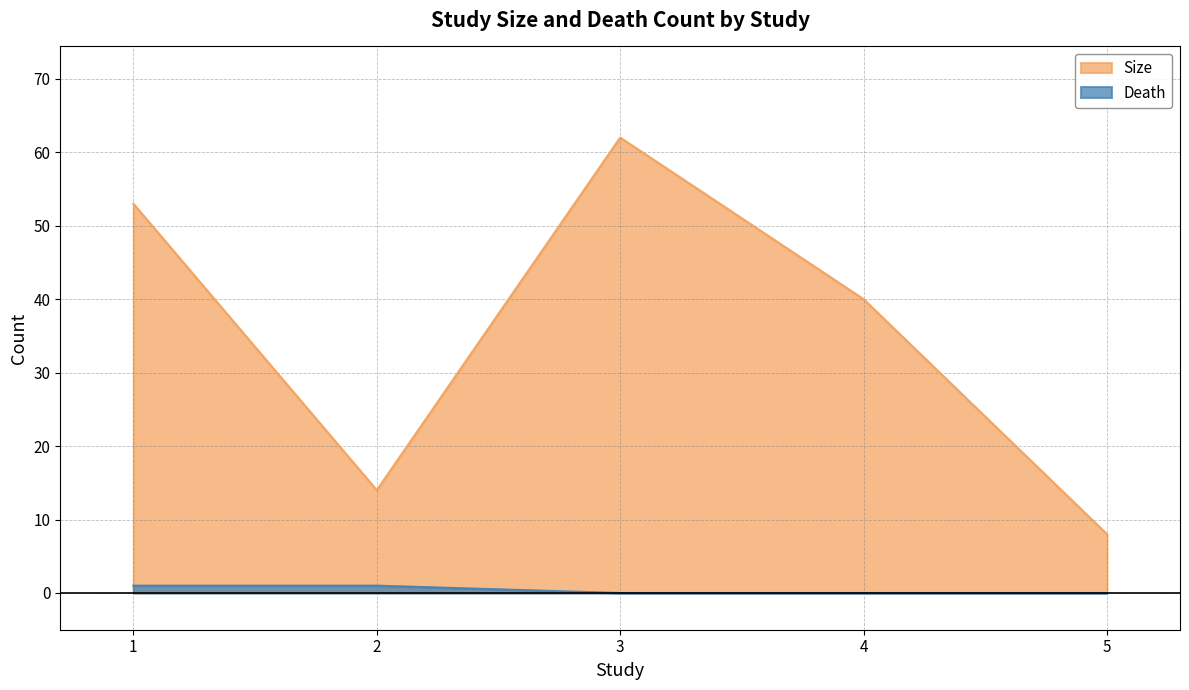

Which series has the widest spread of values?

Size